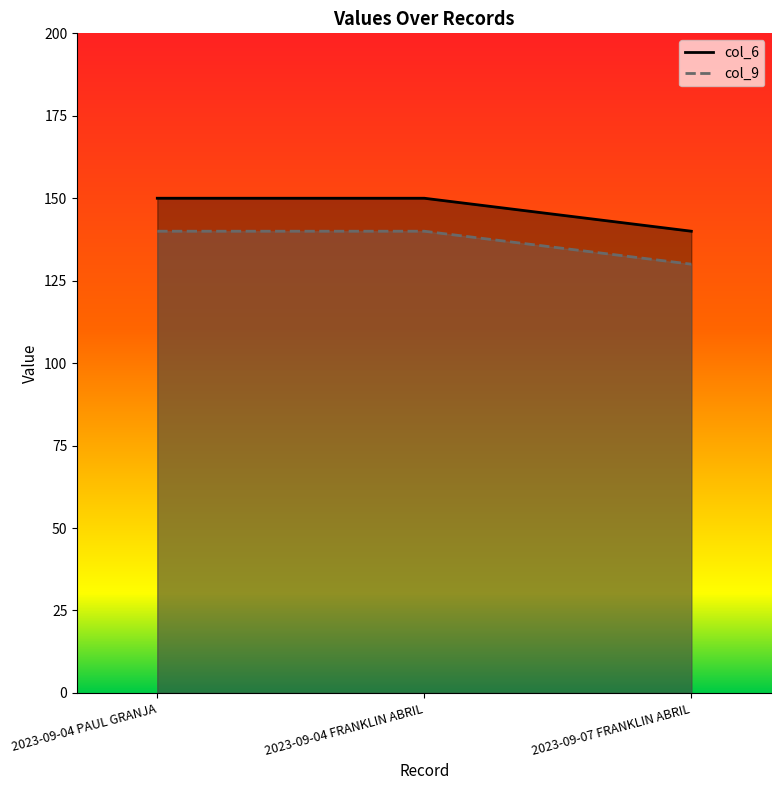

What is the average value of the col_6 series?

147